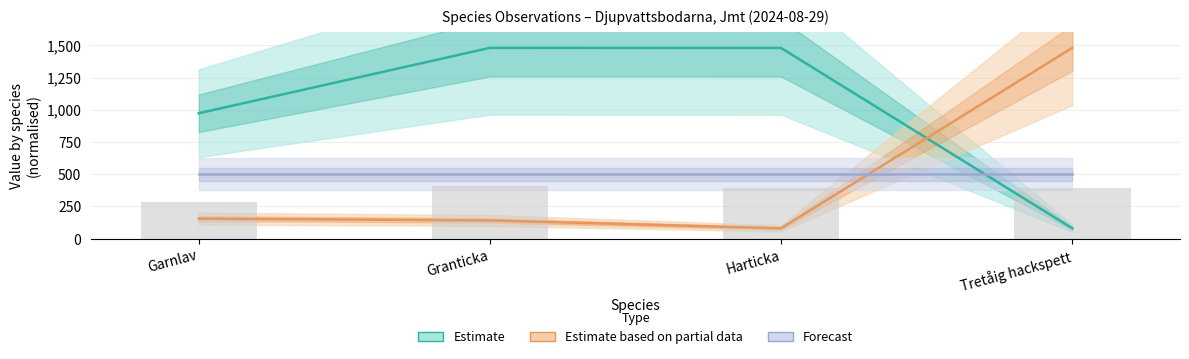

Which series has the largest total across all categories?

Taxonsorteringsordning (Estimate)